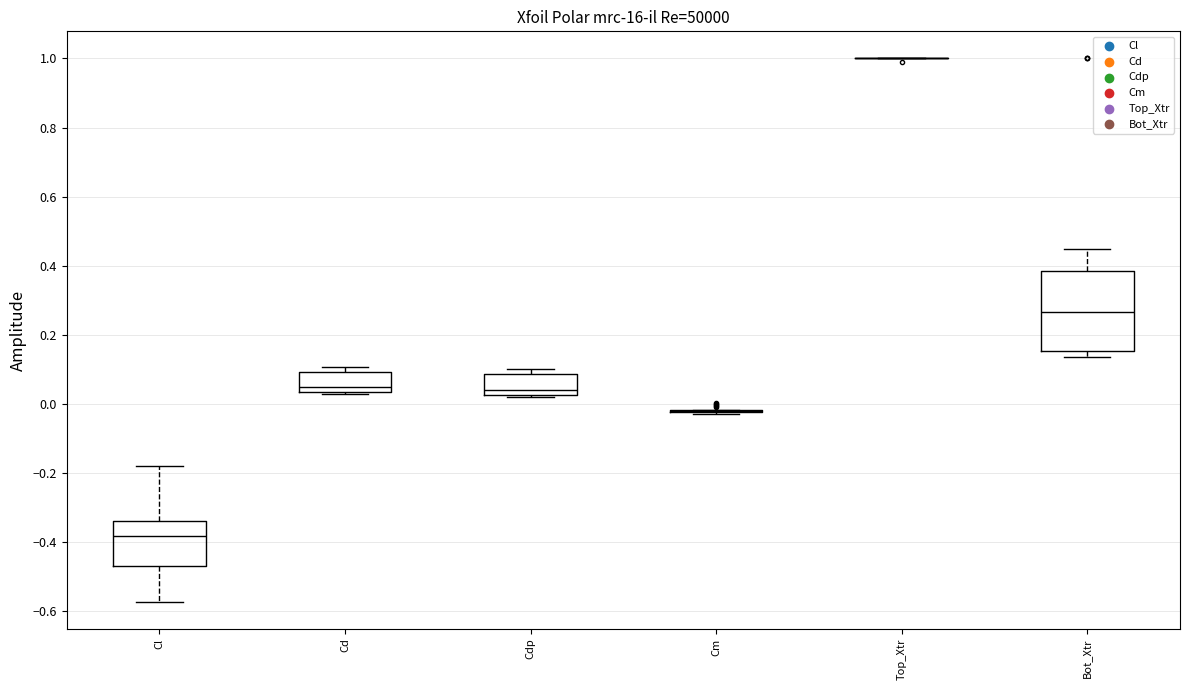

Which box is the tallest, from its lower edge to its upper edge?

Bot_Xtr